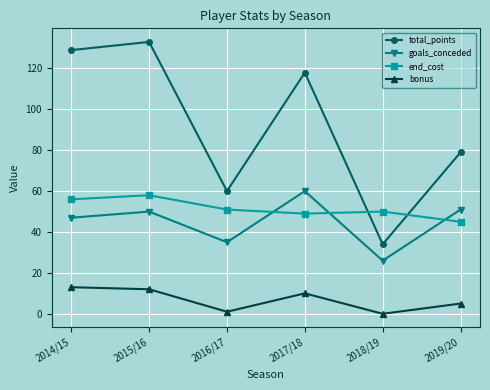

Is it true that bonus equals 13 at 2014/15?

True